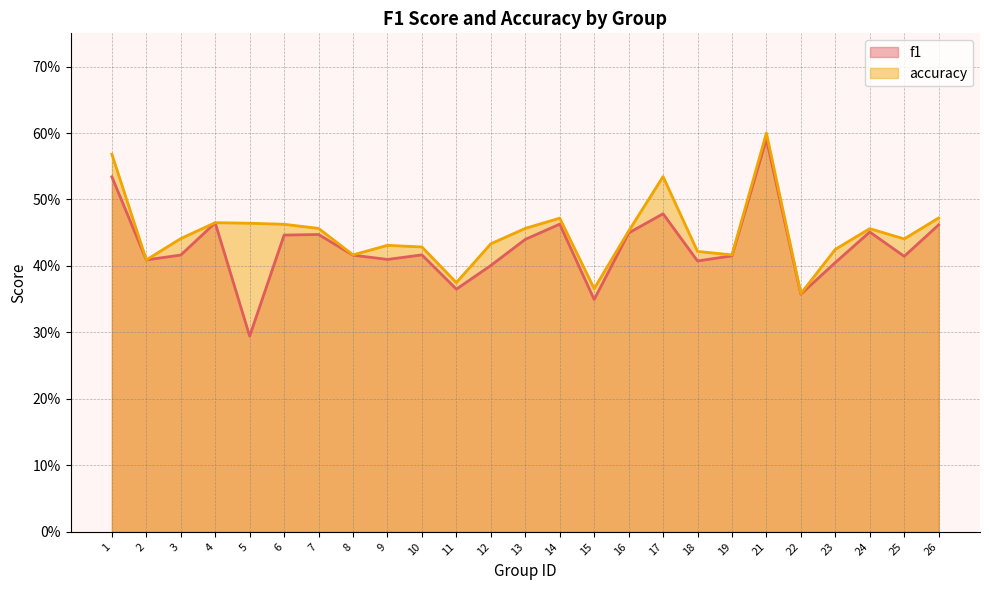

The f1 series shows 0.3 at 15. True or false?

True